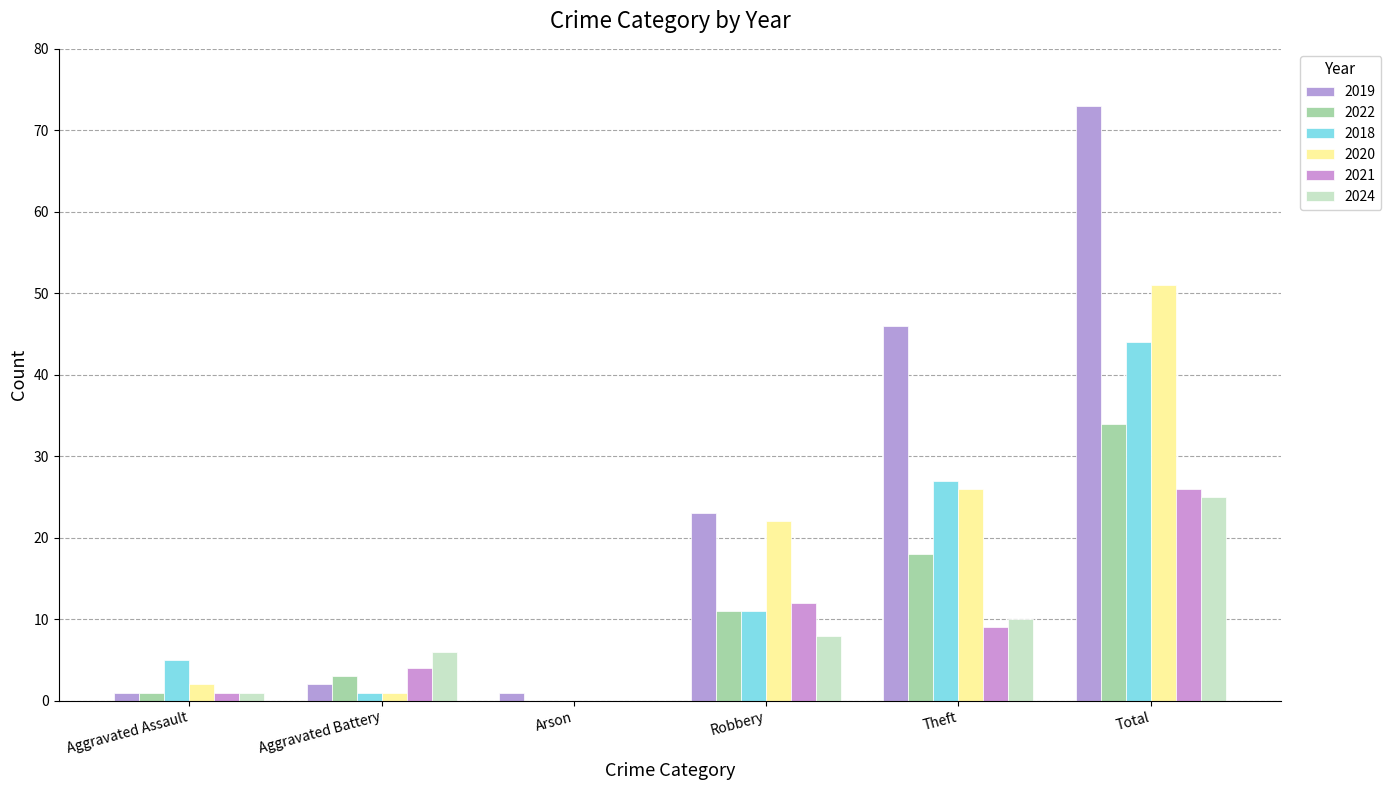

How many distinct data groups are displayed?

6